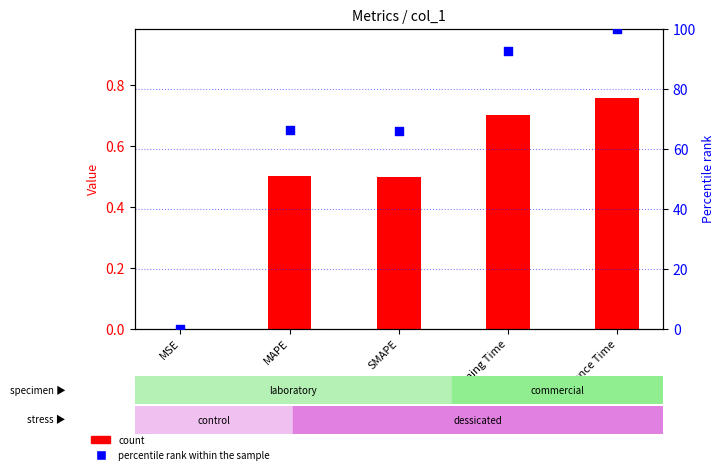

At which category is the sum across all series the highest?

Inference Time